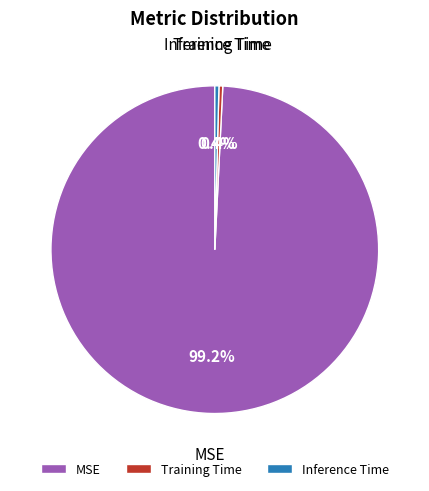

Which category has the biggest portion of the pie?

MSE